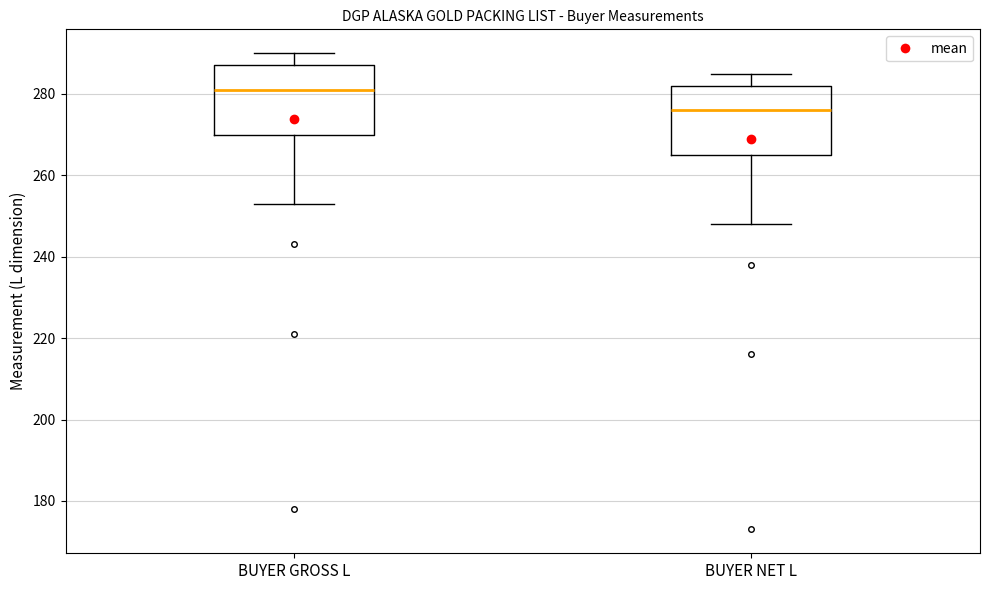

Where is the upper edge of the box for BUYER GROSS L on the y-axis? The values are not printed on the chart, so give them approximately, as read against the axis.

288